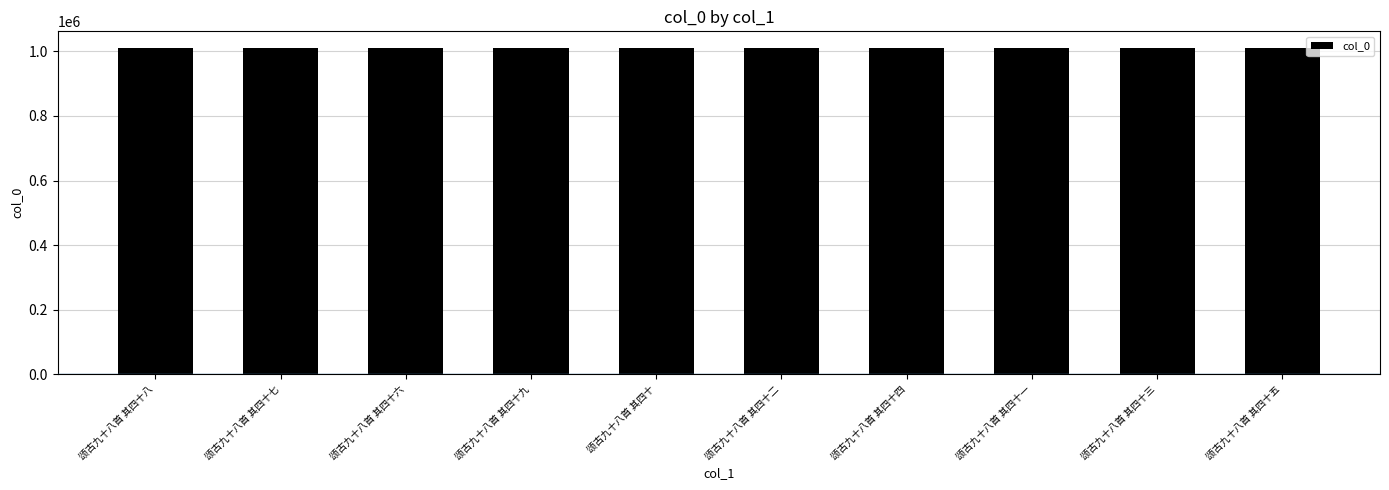

What is the approximate value at 颂古九十八首 其四十三?

1011638